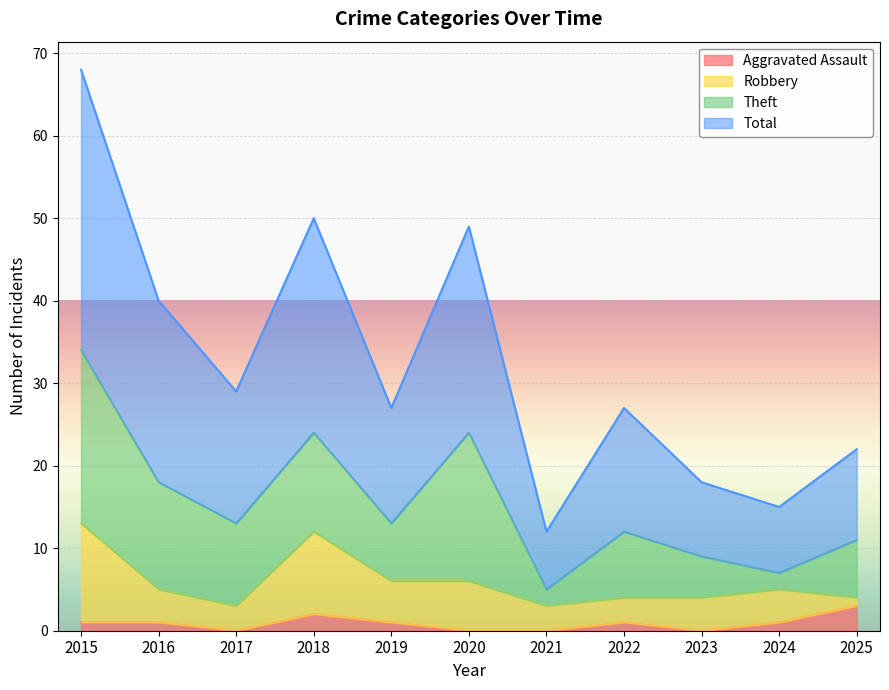

How many interior local valleys does the Total series have?

4